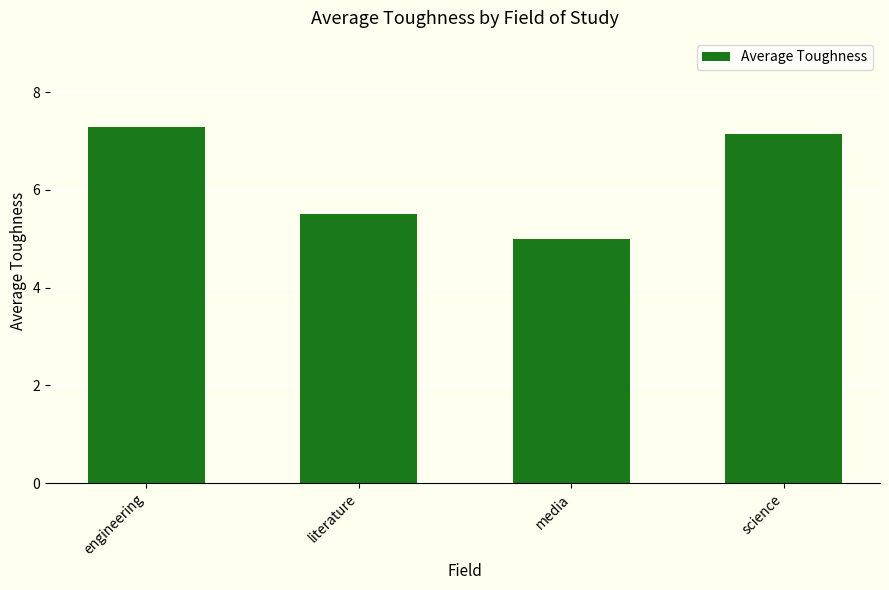

Reading right to left, transcribe all the data shown in this chart.

science=7.2	media=5.0	literature=5.5	engineering=7.3